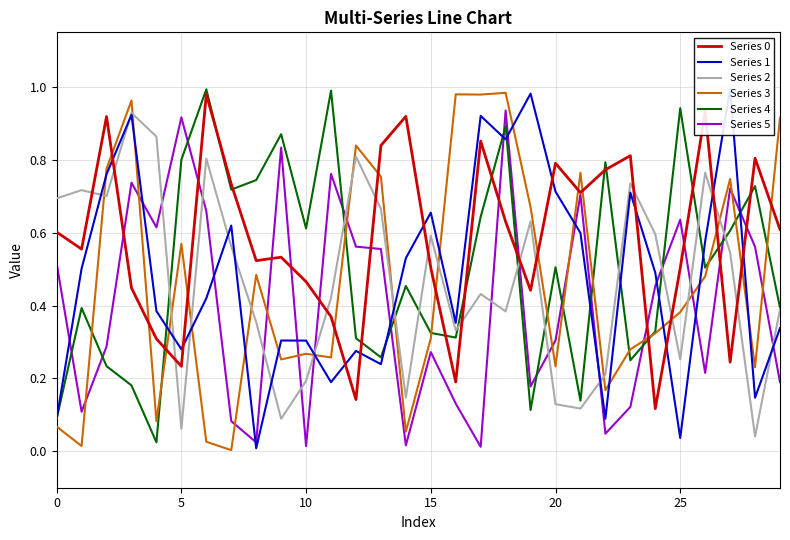

What is the label of the 21st point from the right?

9